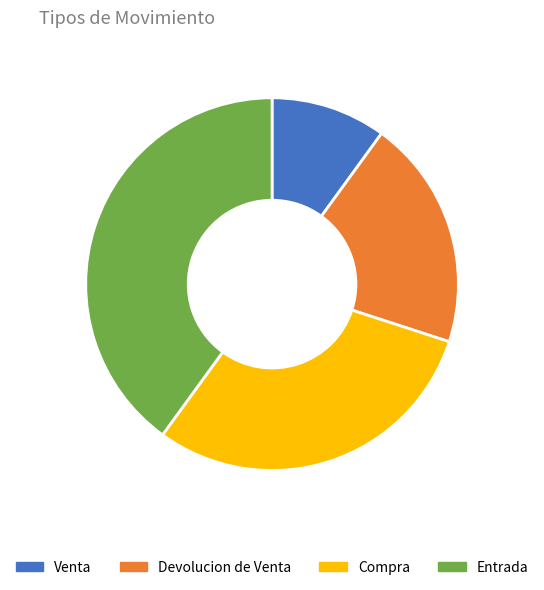

Which slice is the largest?

Entrada